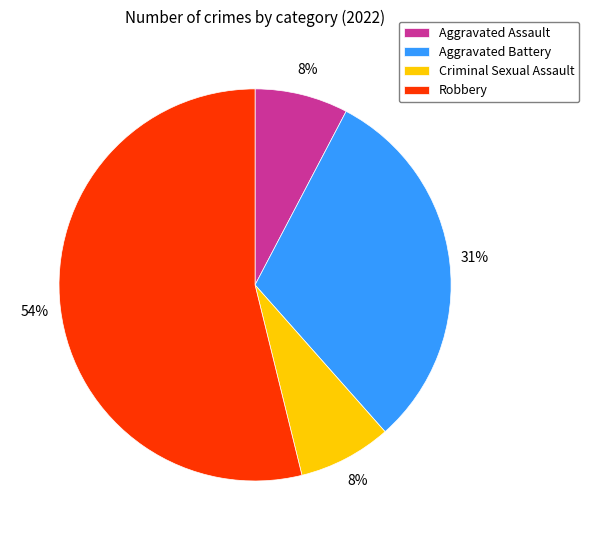

To the nearest percent, what is the difference between the largest and smallest slice percentages?

46%